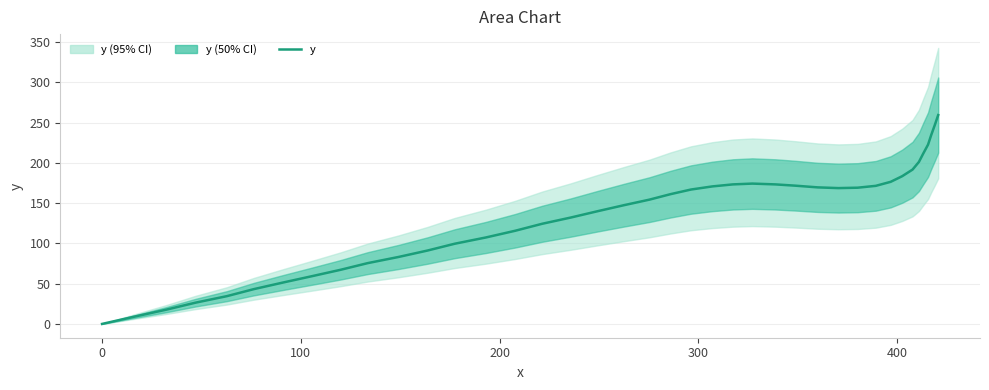

Reading left to right, what are all the values shown in this chart?

0.0	8.9	17.6	26.4	34.5	43.2	51.4	59.3	67.3	75.5	83.2	91.2	99.6	107.4	115.7	124.4	132.2	139.9	147.4	154.4	161.2	166.9	170.8	173.3	174.3	173.3	171.7	169.6	168.7	169.2	171.5	176.5	183.5	191.7	201.2	211.7	222.7	234.7	247.1	259.4